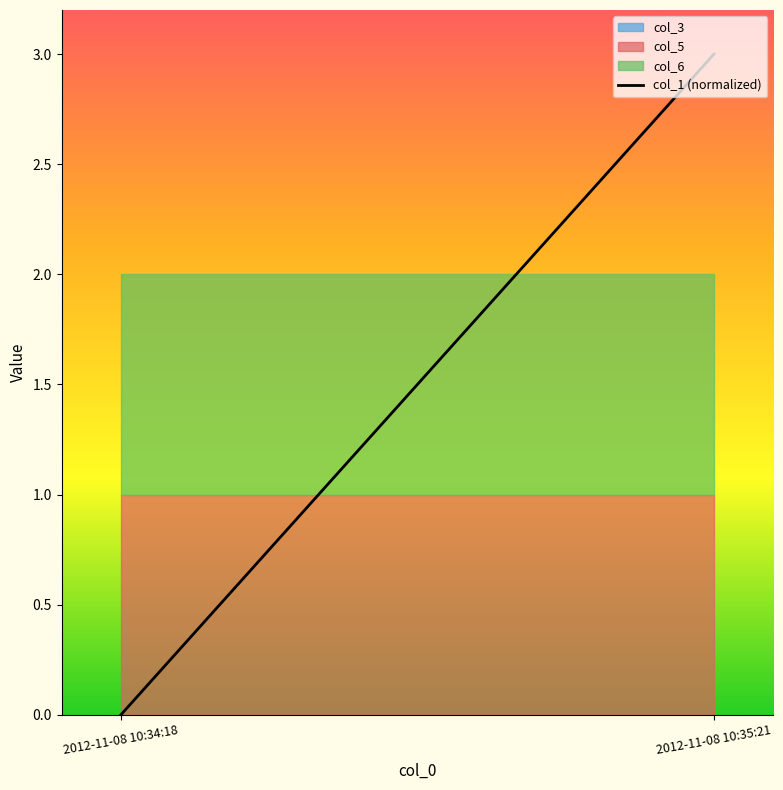

What is the change in value from 2012-11-08 10:34:18 to 2012-11-08 10:35:21?

+3